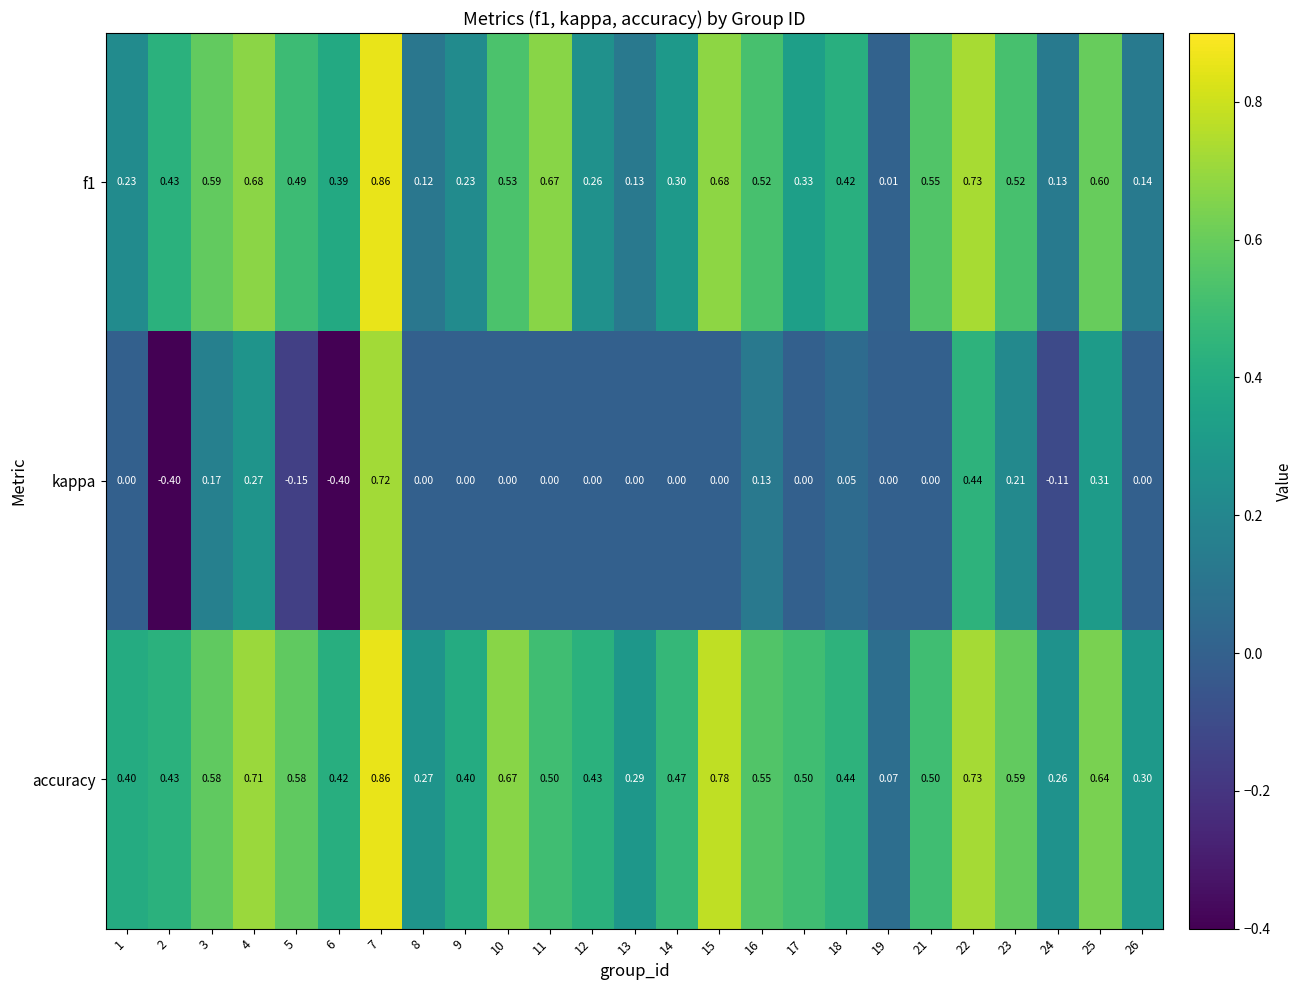

Is the value of kappa at 11 greater than the value of f1 at 26?

No